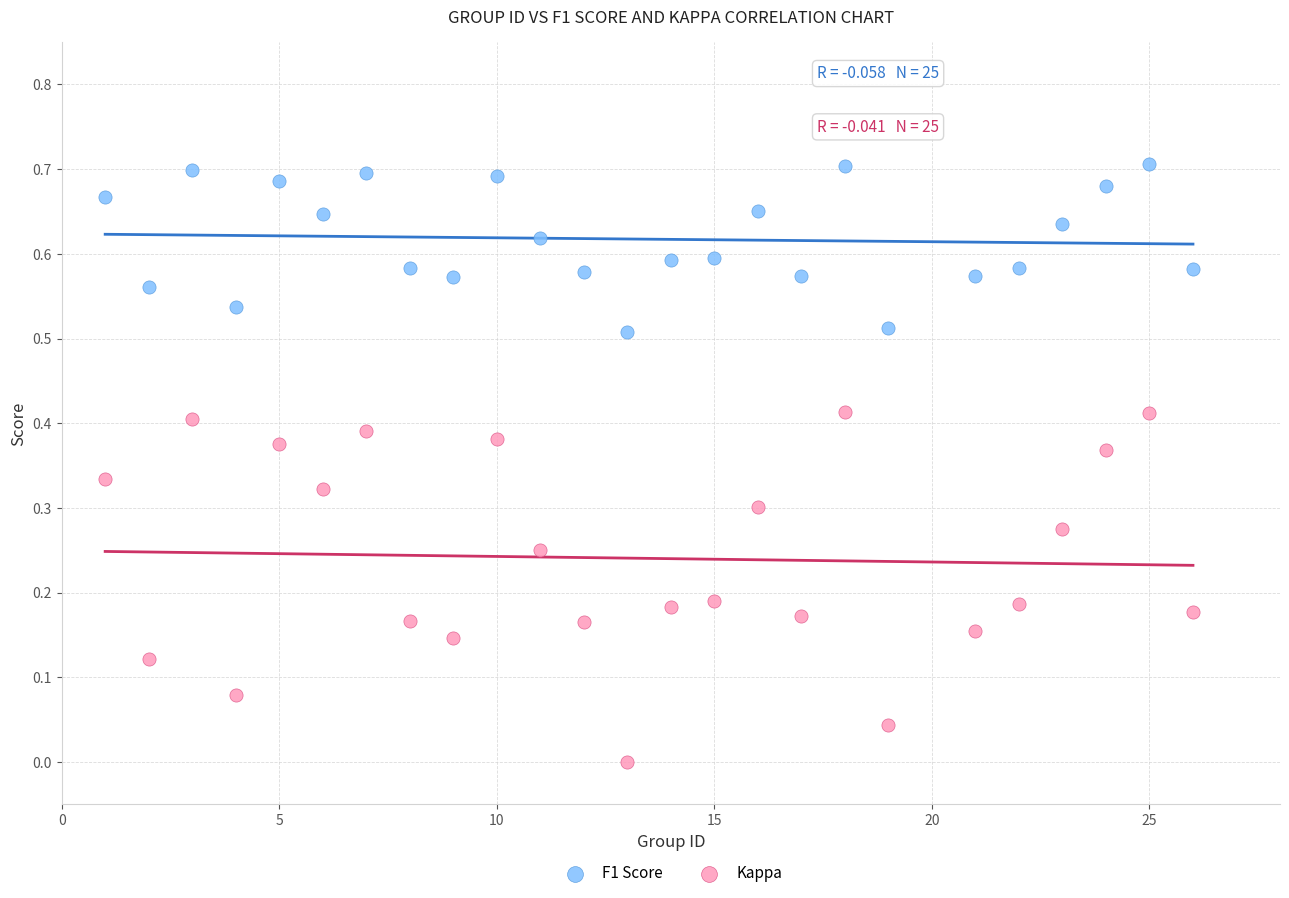

Across all data points, what is the range of X values (max minus min)?

25.0